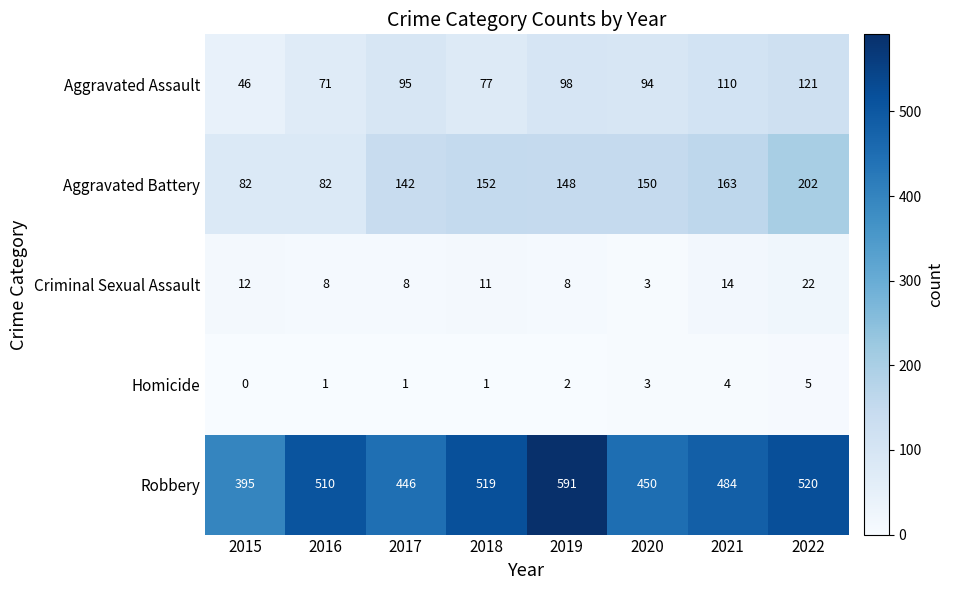

At how many categories does at least one series exceed 185?

8